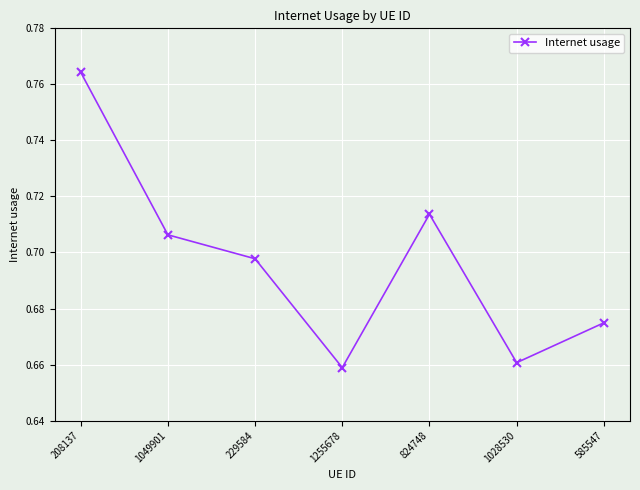

What is the change in value from 824748 to 1028530?

-0.1